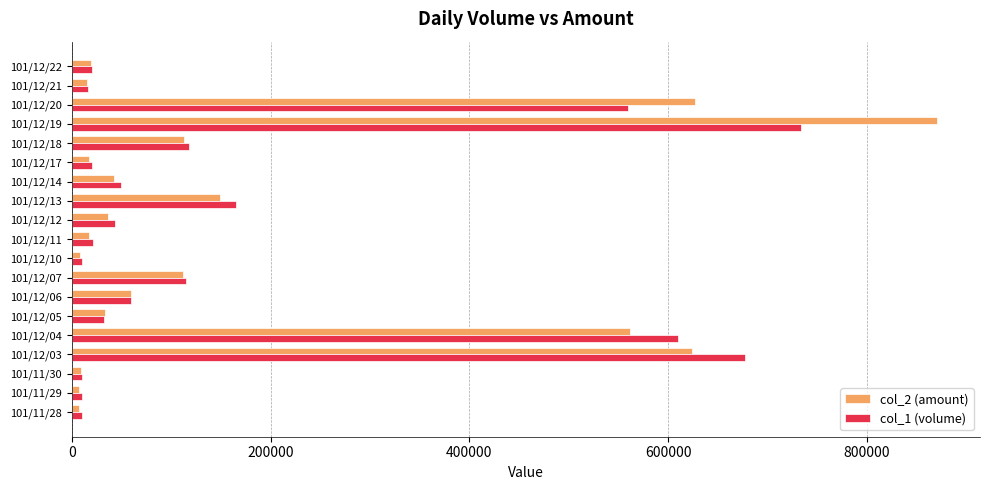

Count the number of categories in the chart.

19